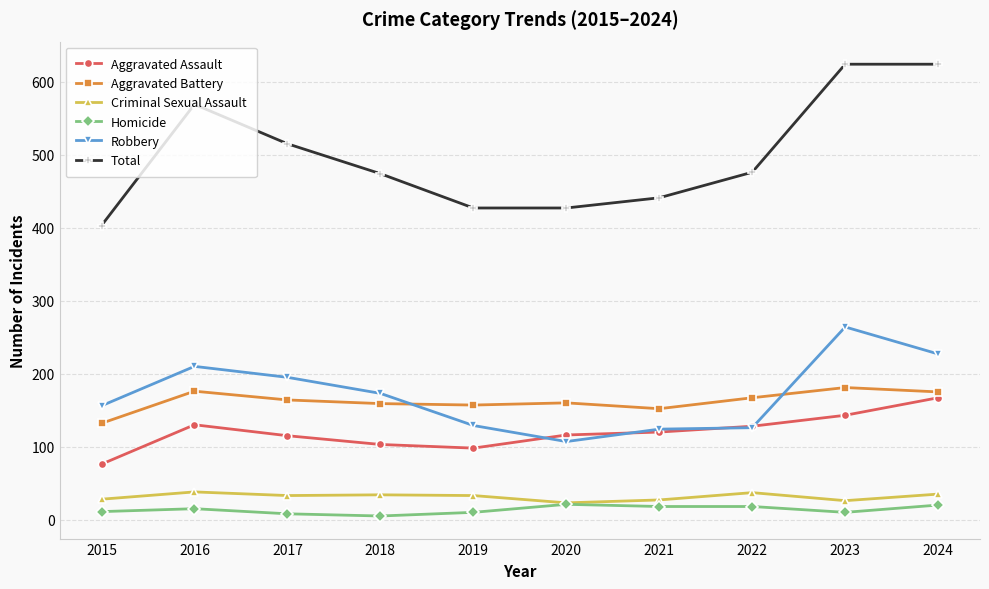

What is the total value across all series at 2020?

854